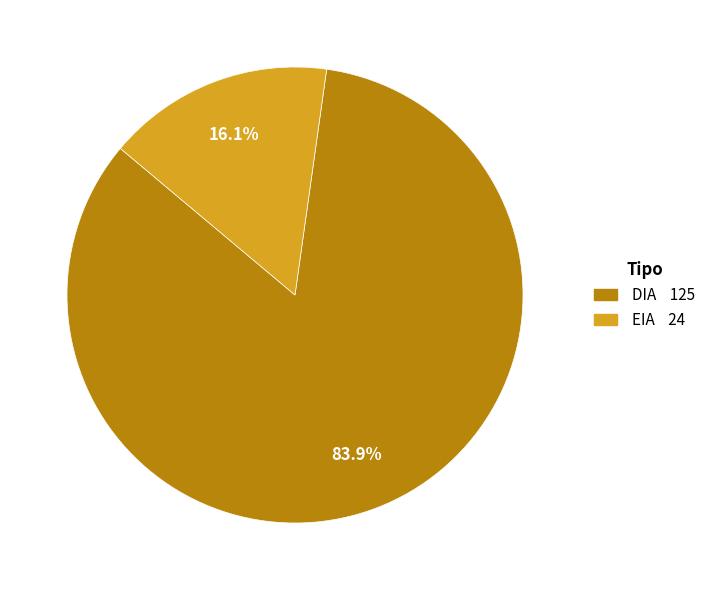

Which category has the biggest portion of the pie?

DIA